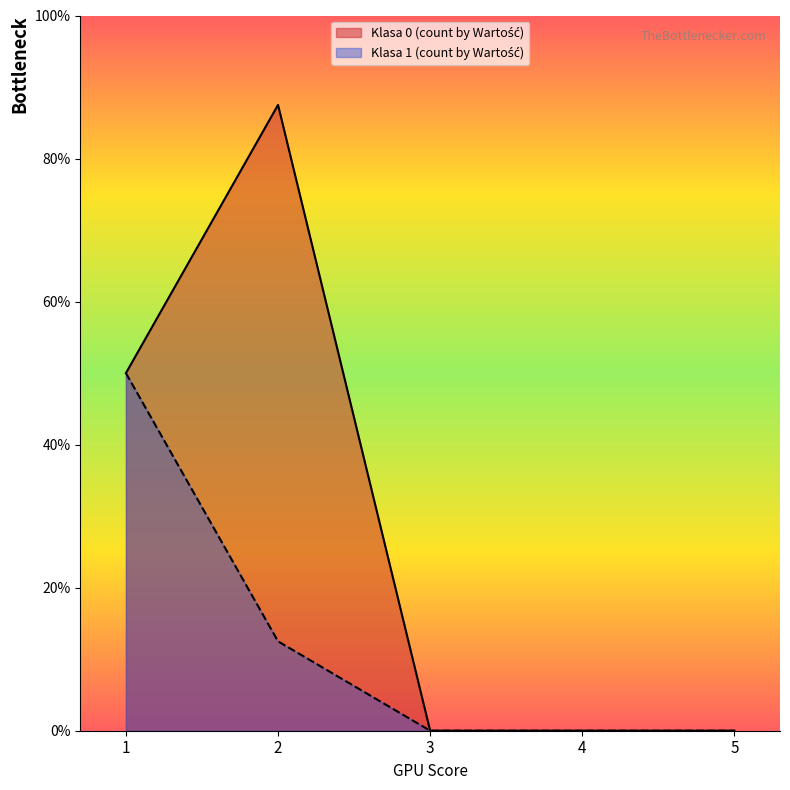

Rank the categories by value from lowest to highest.

3, 4, 5, 1, 2